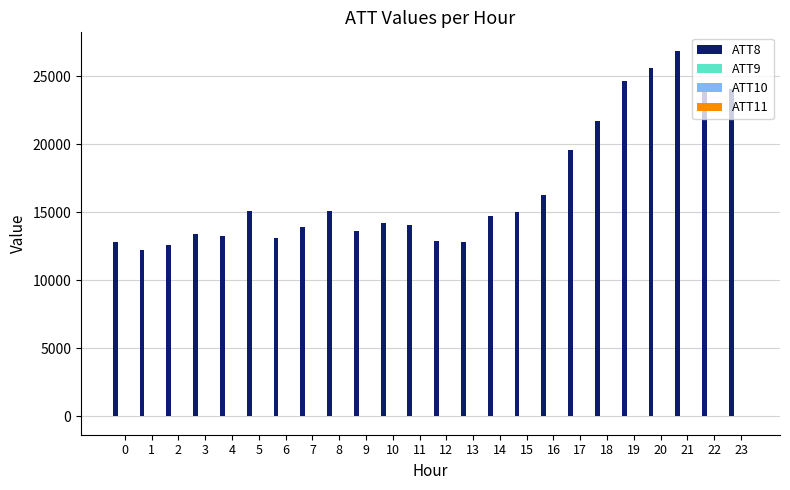

The value of ATT8 at 22 is 24400.0. True or false?

True